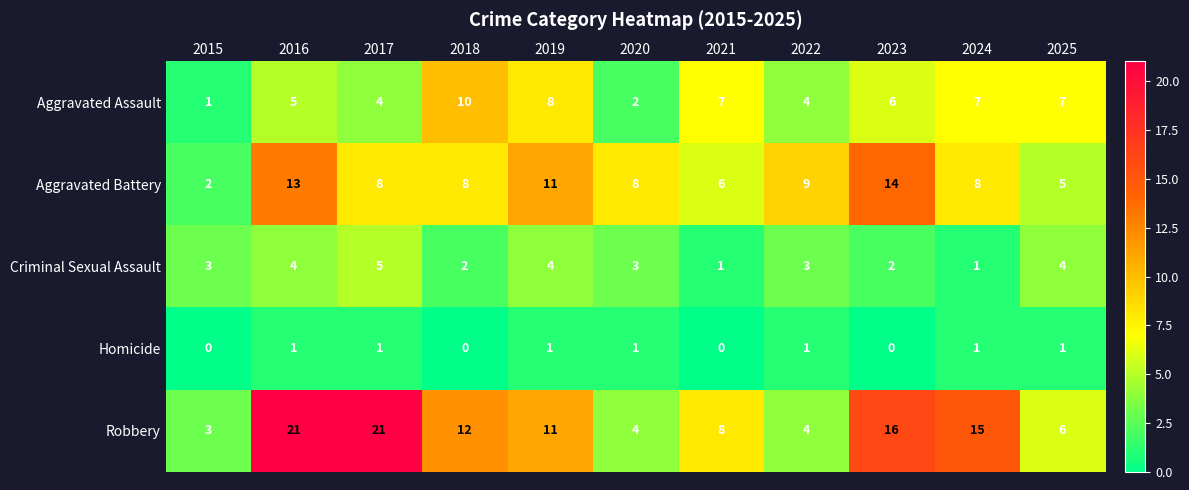

List the series in order of their overall mean, highest first.

Robbery, Aggravated Battery, Aggravated Assault, Criminal Sexual Assault, Homicide